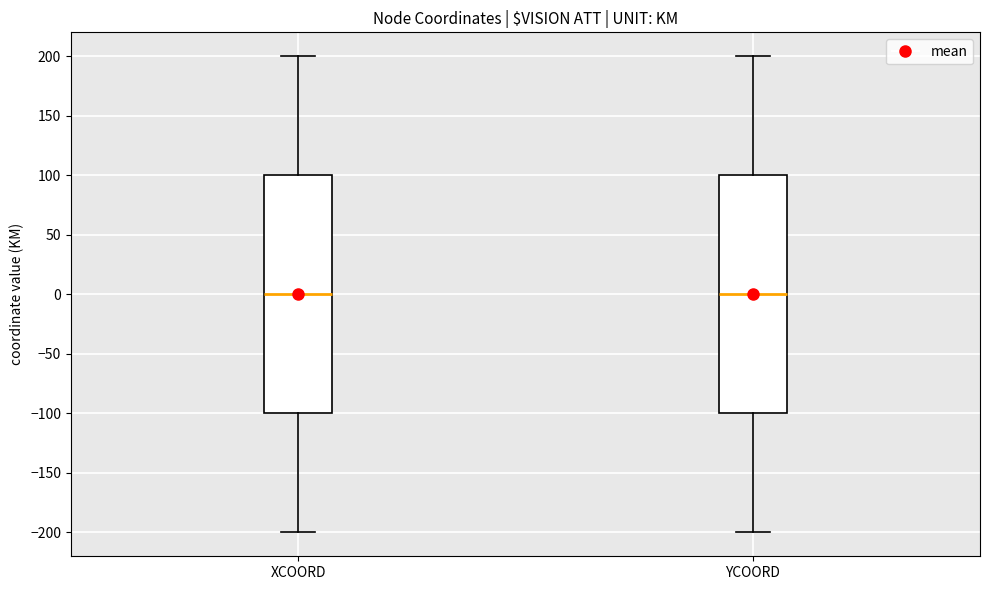

Where is the upper edge of the box for XCOORD on the y-axis? The values are not printed on the chart, so give them approximately, as read against the axis.

100